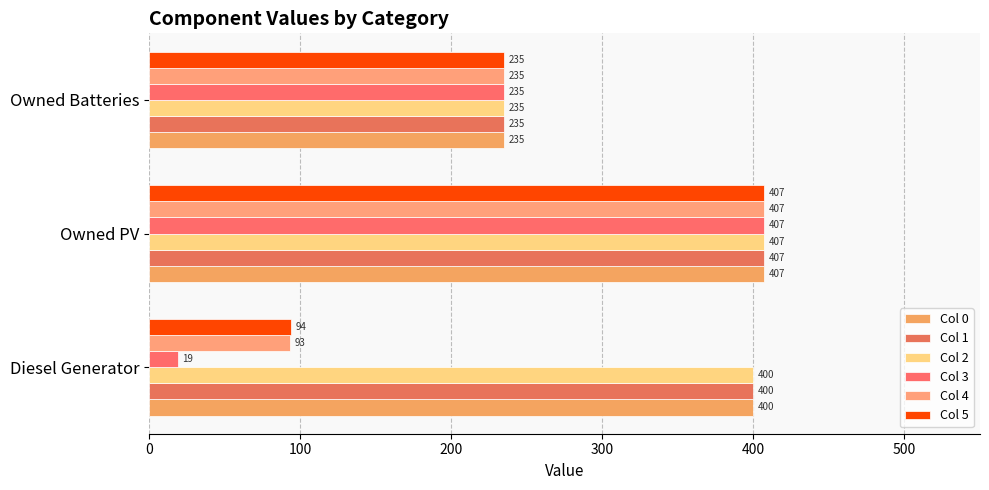

What is the sum of all Col 0 values?

1042